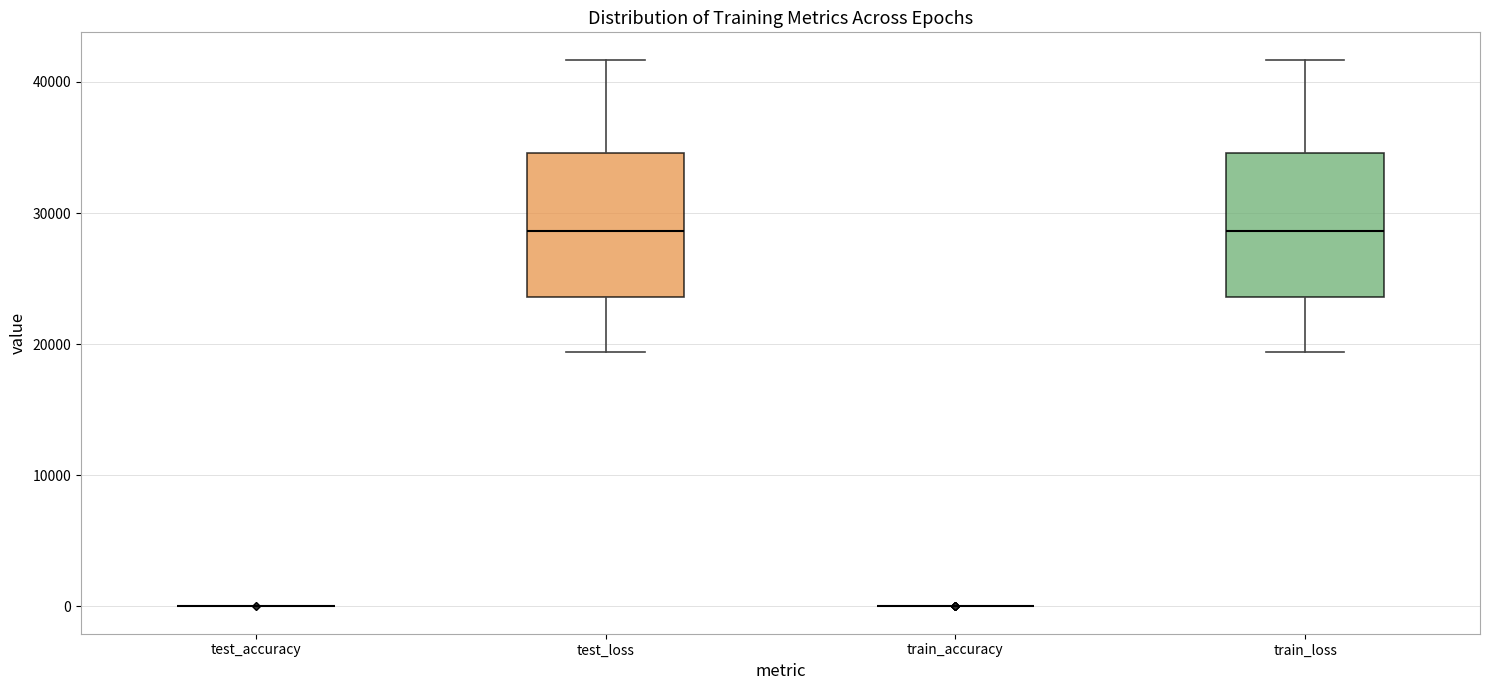

Reading left to right, transcribe this box plot: for each box, give where its median line is, the range the box spans, and where its two whiskers end, as read against the y-axis. The values are not printed on the chart, so give them approximately, as read against the axis.

test_accuracy: box collapsed to a line at 0, whiskers 0 to 0
test_loss: median 29000, box 24000 to 35000, whiskers 19000 to 42000
train_accuracy: box collapsed to a line at 0, whiskers 0 to 0
train_loss: median 29000, box 24000 to 35000, whiskers 19000 to 42000